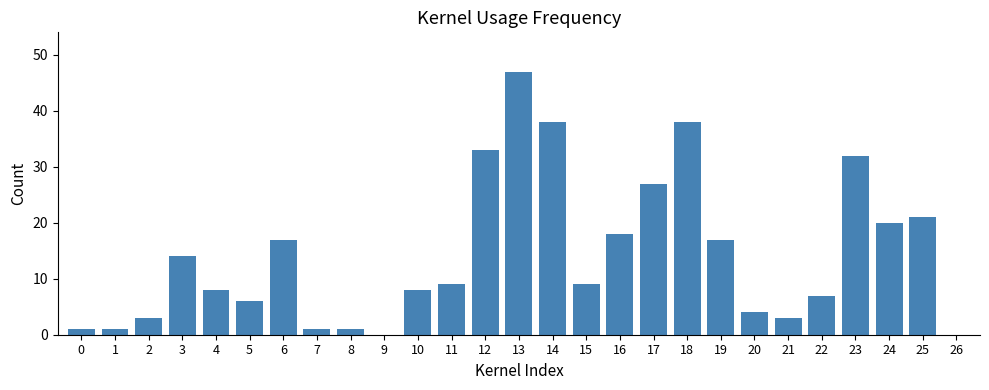

Between 0 and 22, which is larger?

22